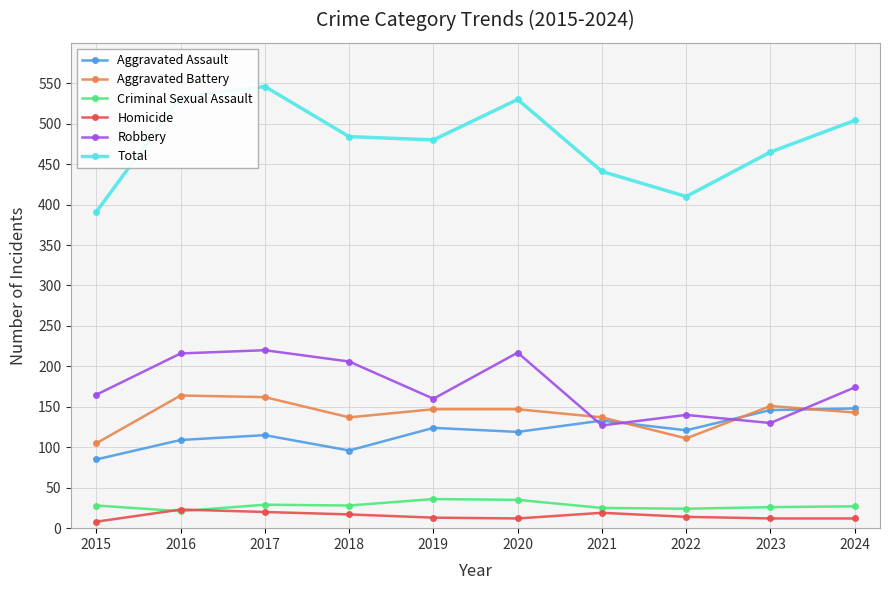

Is it true that Homicide equals 12 at 2020?

True